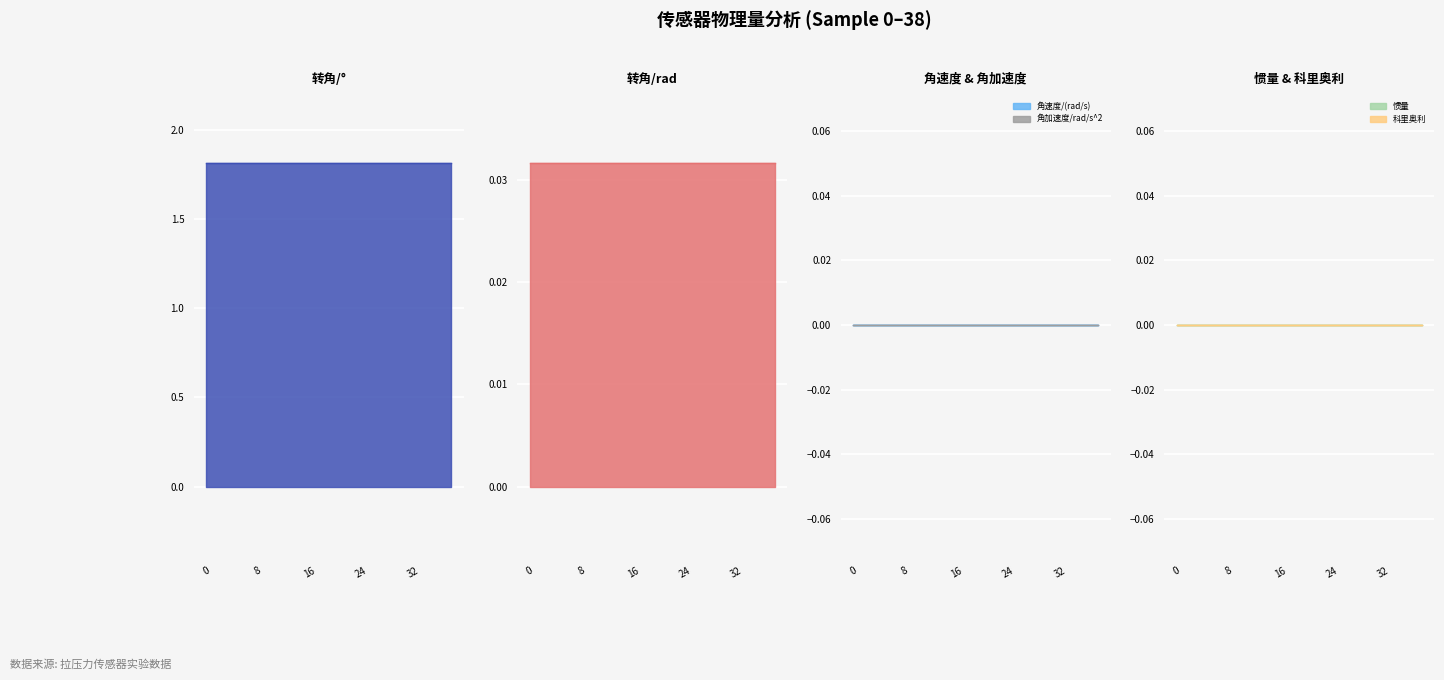

True or false: 转角/° has more than 1 interior local peaks.

False